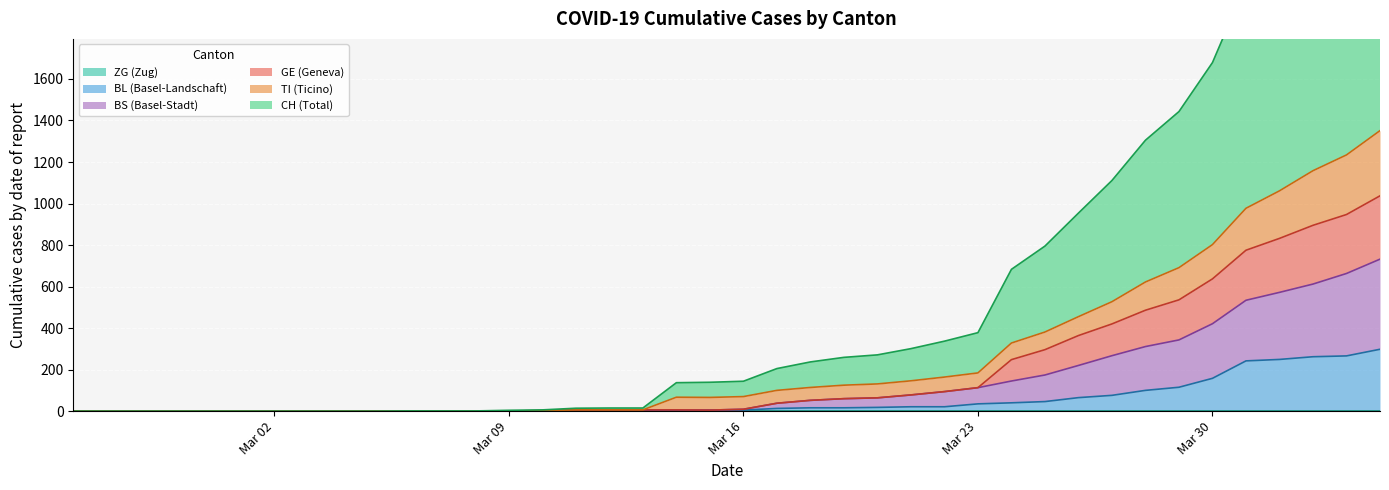

At how many categories does at least one series exceed 879?

10